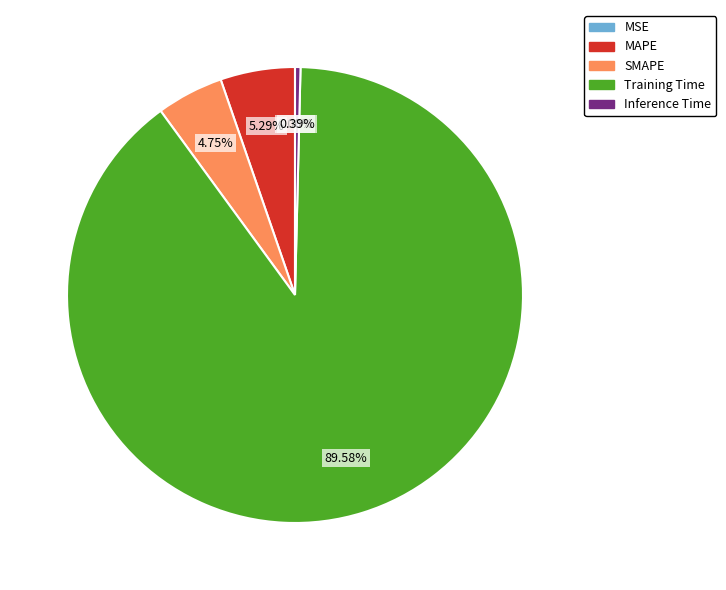

Which has a higher value, Training Time or MAPE?

Training Time